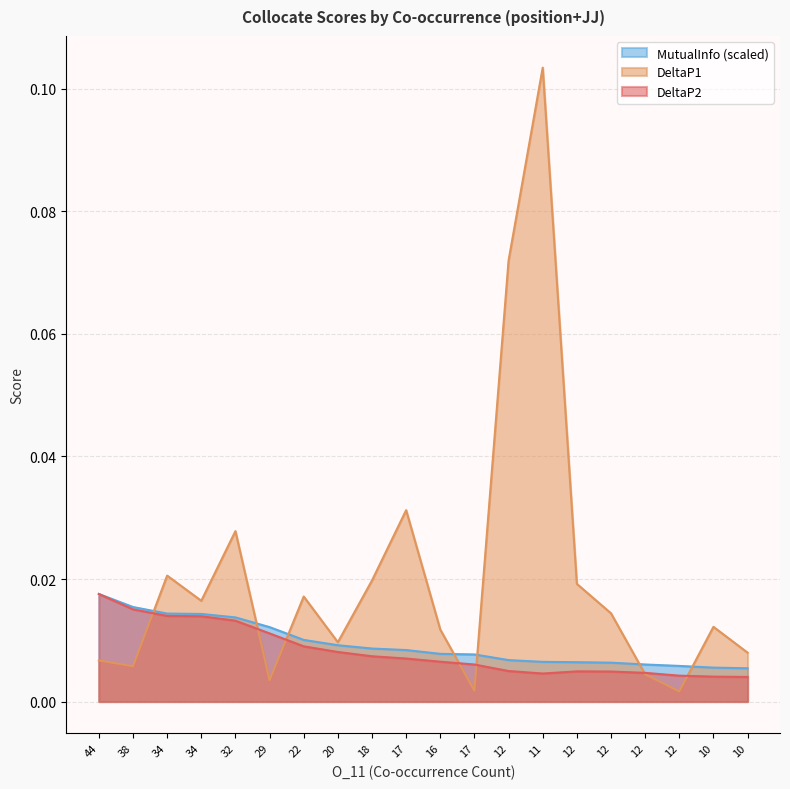

Does the chart display data point markers on the line(s)?

No